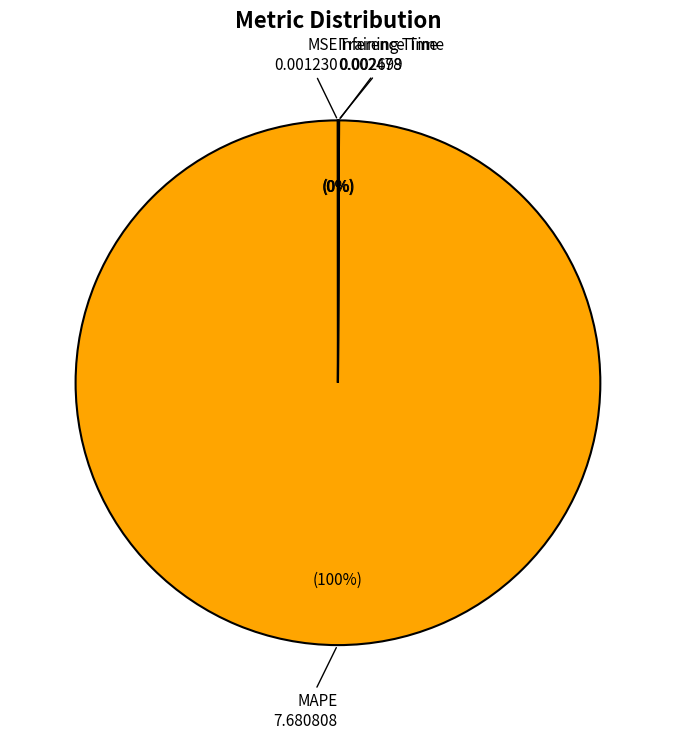

Which slice is the largest?

MAPE